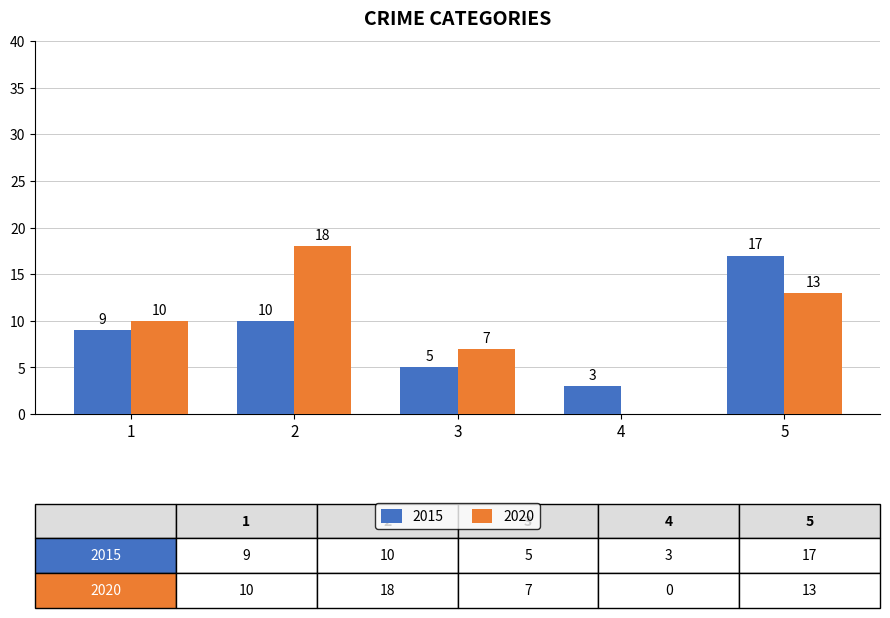

What is the greatest value displayed?

18